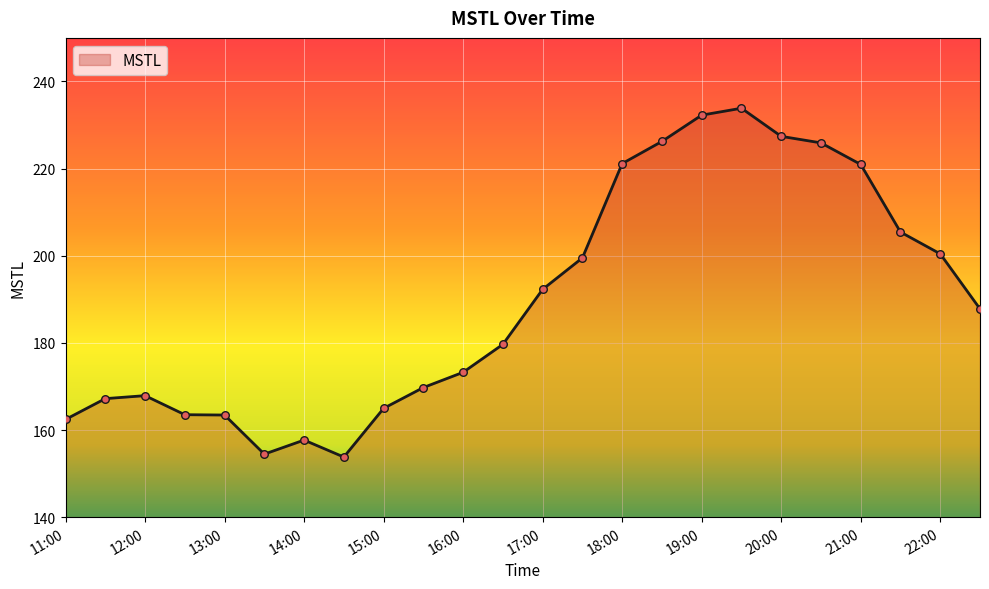

What is the difference between the maximum and minimum values?

80.1